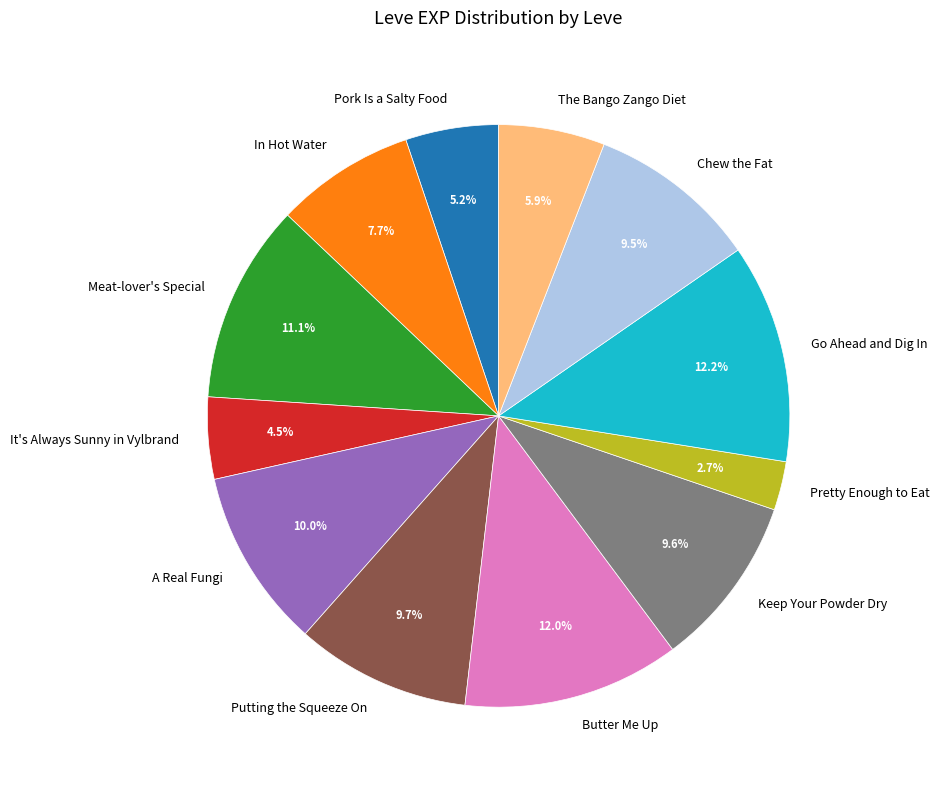

How many slices are in this pie chart?

12